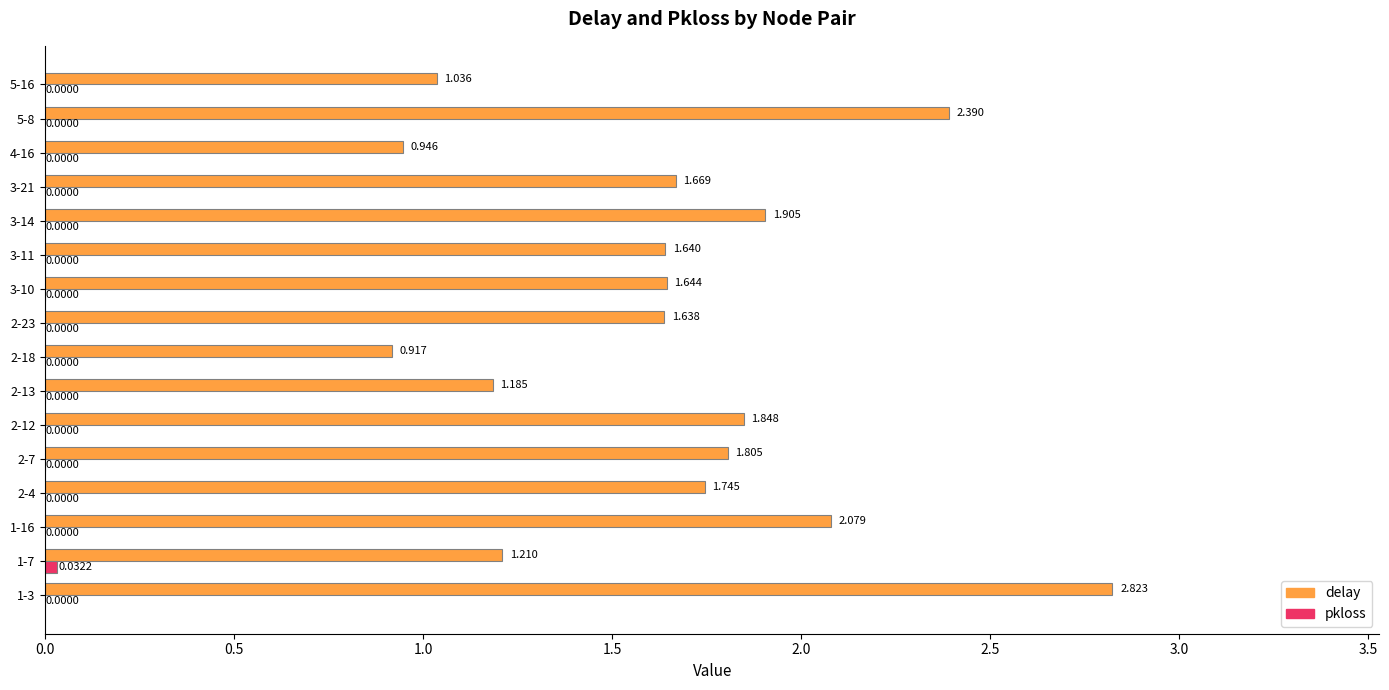

Which series has the largest total across all categories?

delay